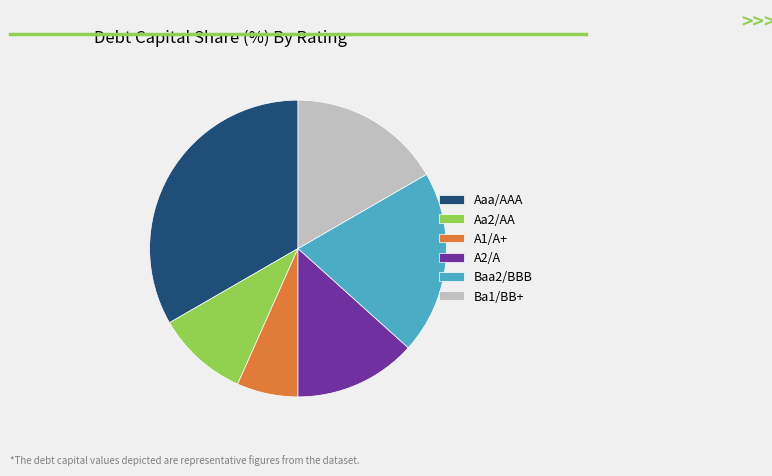

Count the number of slices in the pie.

6